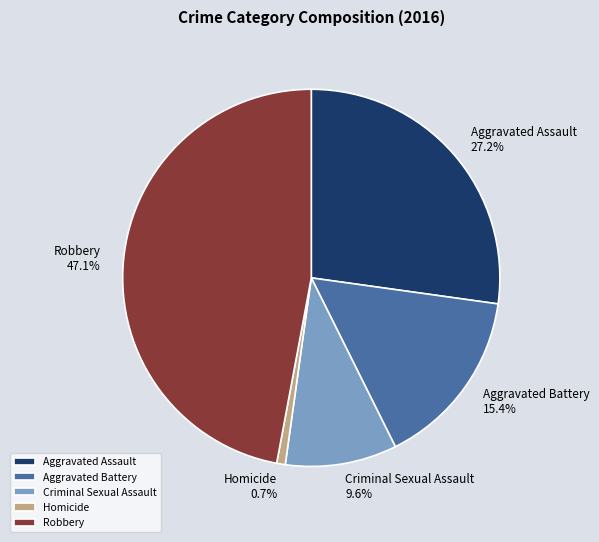

The Robbery slice represents 41% of the pie. True or false?

False